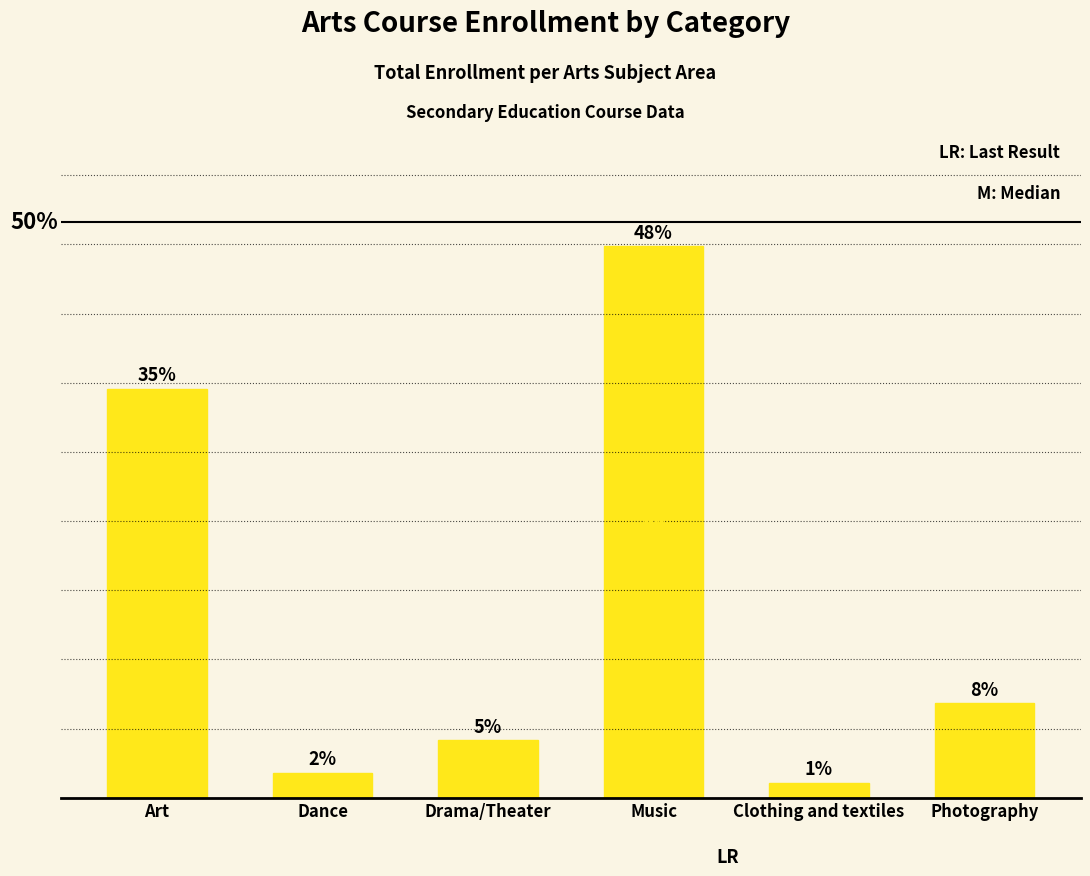

What position from the right is Dance?

5